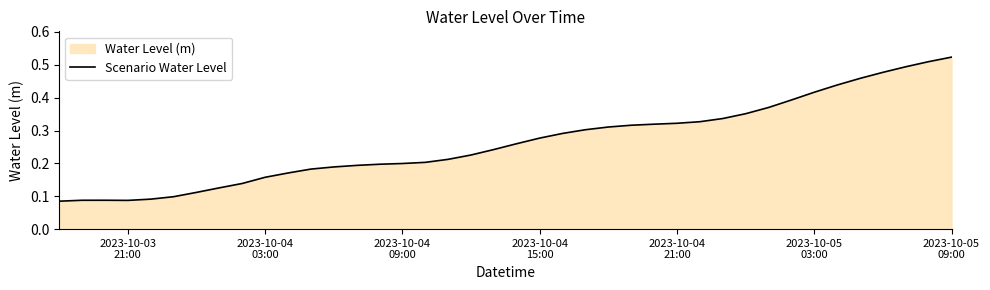

What is the sum of all values?

10.6